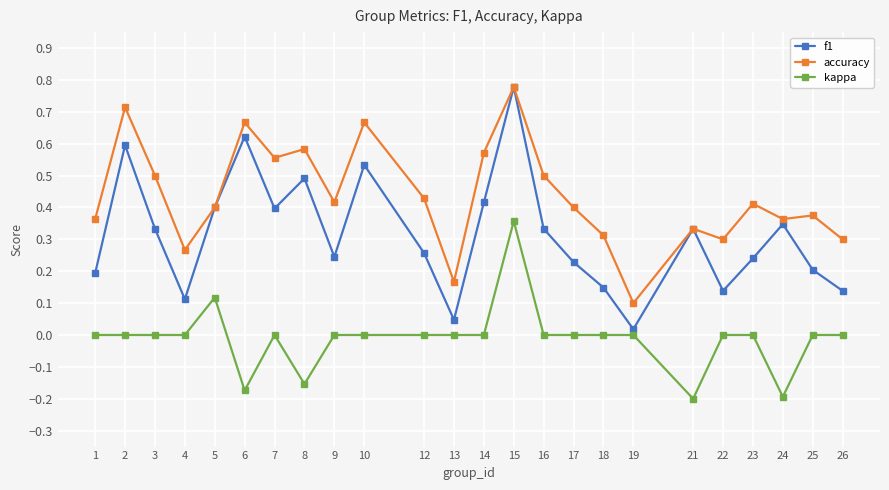

Where is accuracy nearest to the value 0?

19